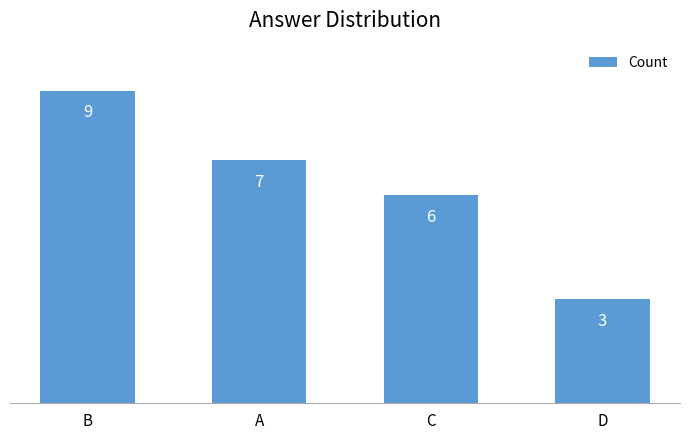

Reading left to right, extract all data points from this chart.

9	7	6	3